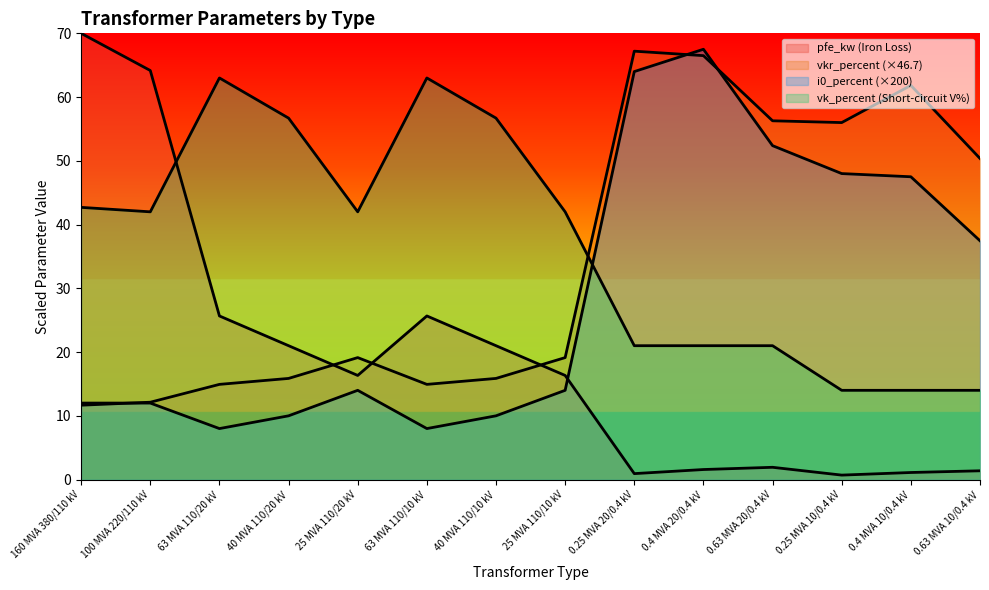

At which label is vk_percent closest to 38?

100 MVA 220/110 kV